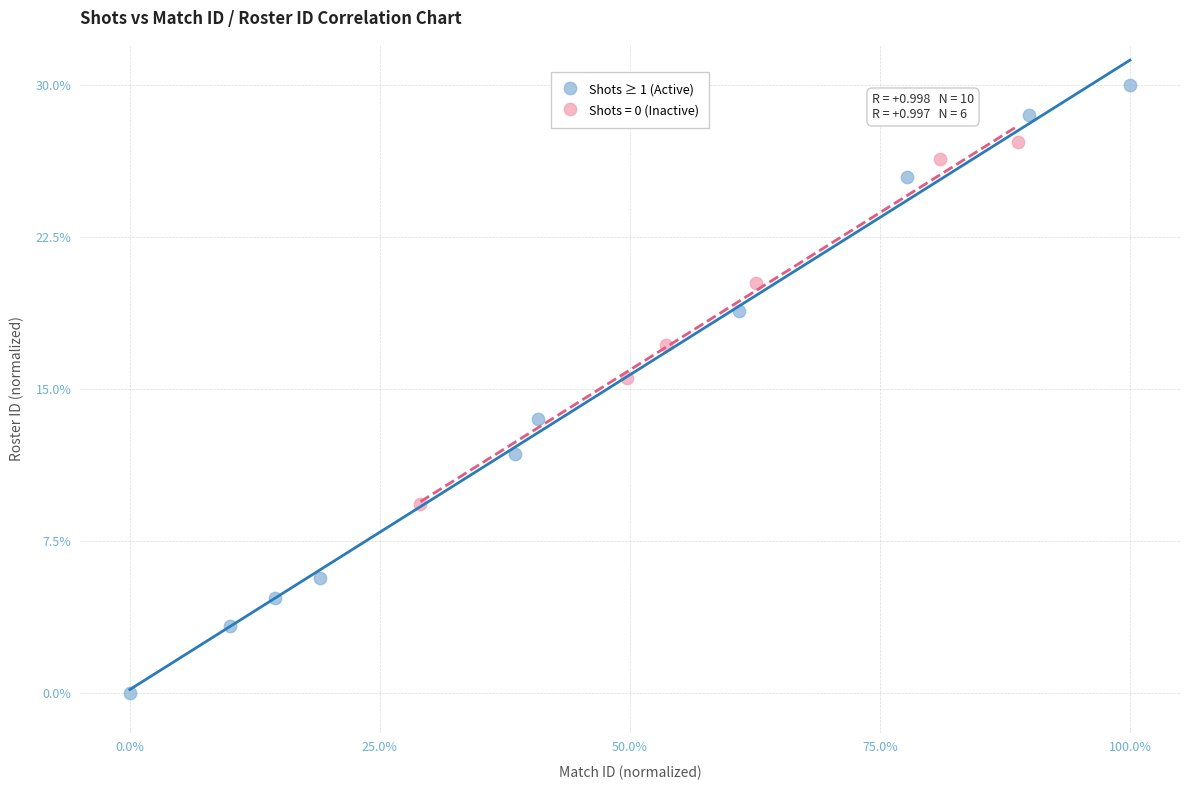

Which series contains the highest Y value?

Shots ≥ 1 (Active)